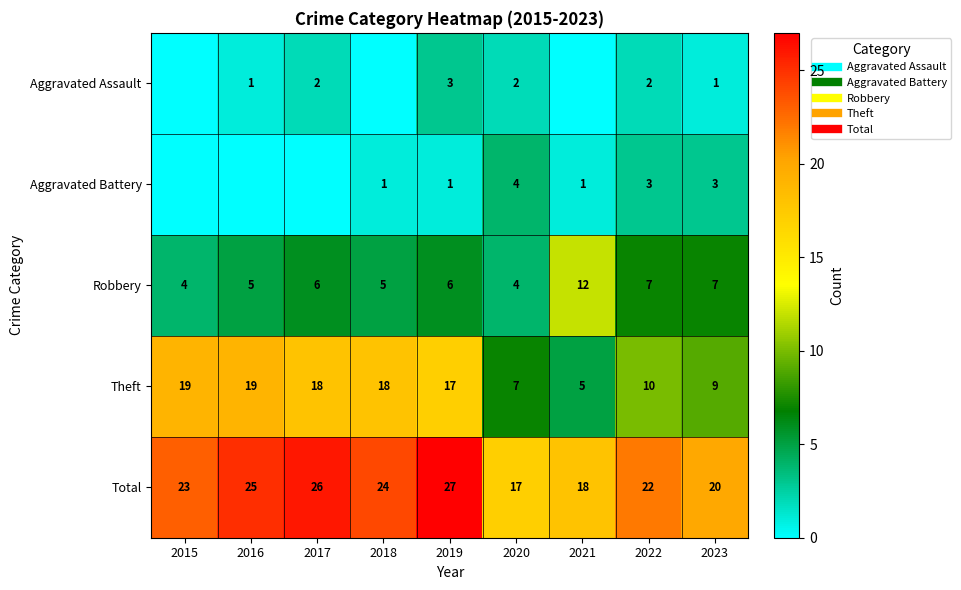

Read the Robbery value at 2017.

6